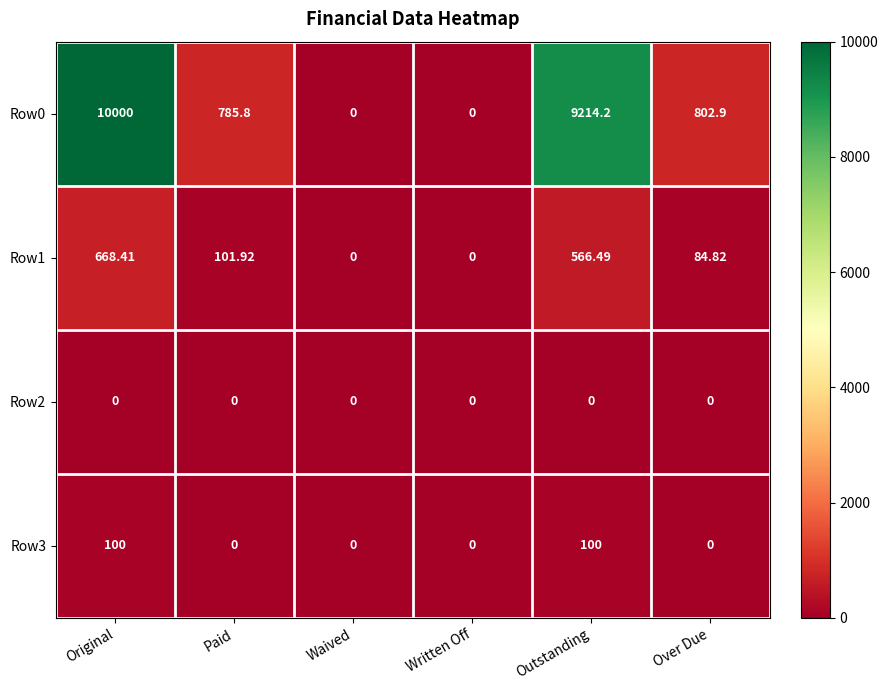

At which category is the sum across all series the highest?

Original